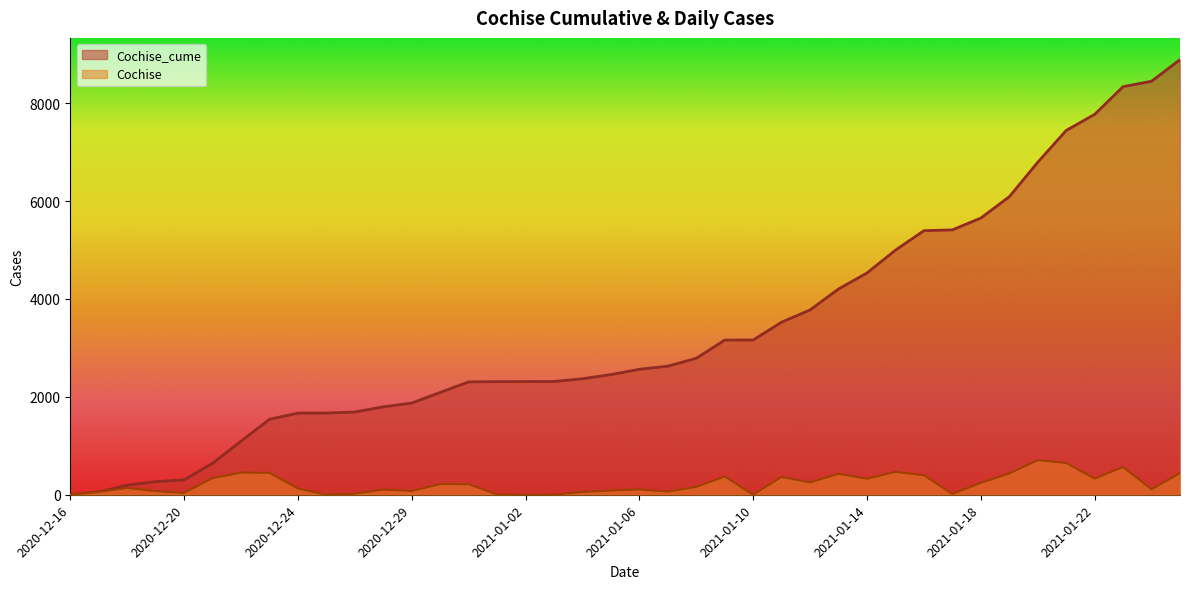

What is the average value of the Cochise series?

222